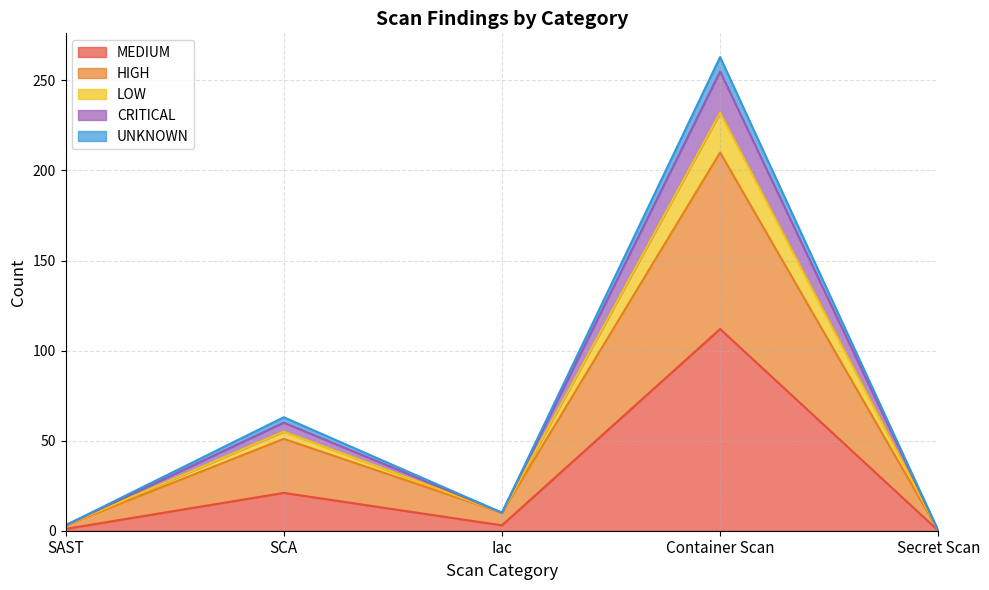

True or false: UNKNOWN has a value of 5 at SAST.

False